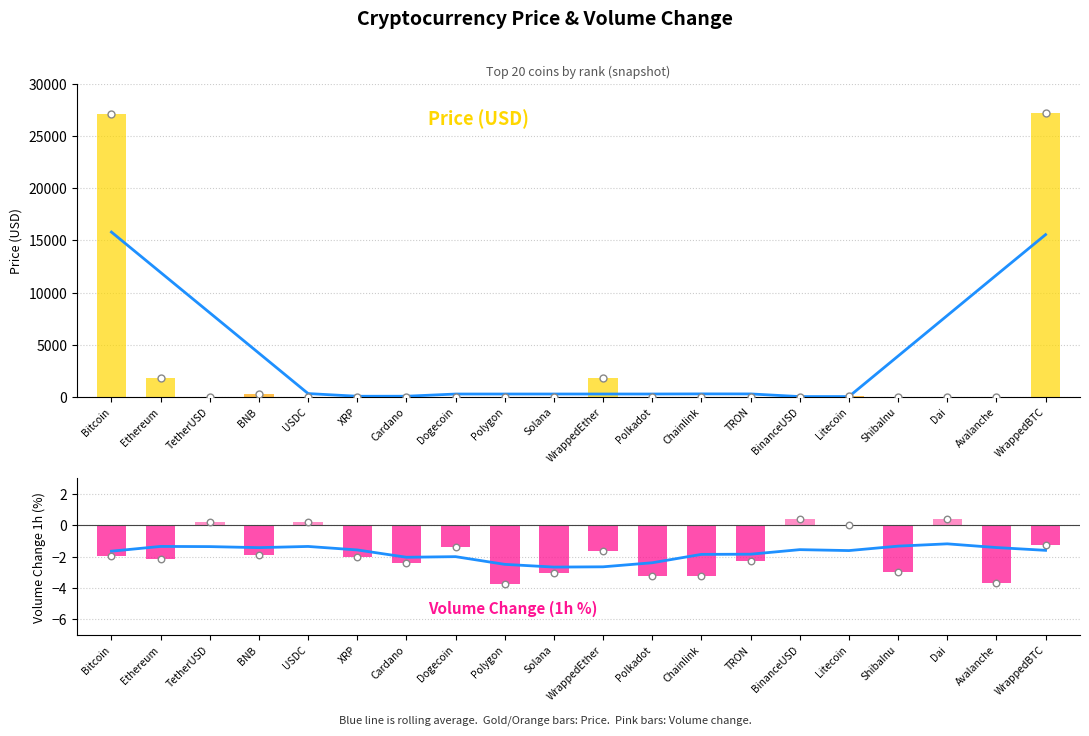

What are all the series names shown in the legend?

Rolling avg (price), Price (USD), Rolling avg (vol %), Volume Change (1h %)